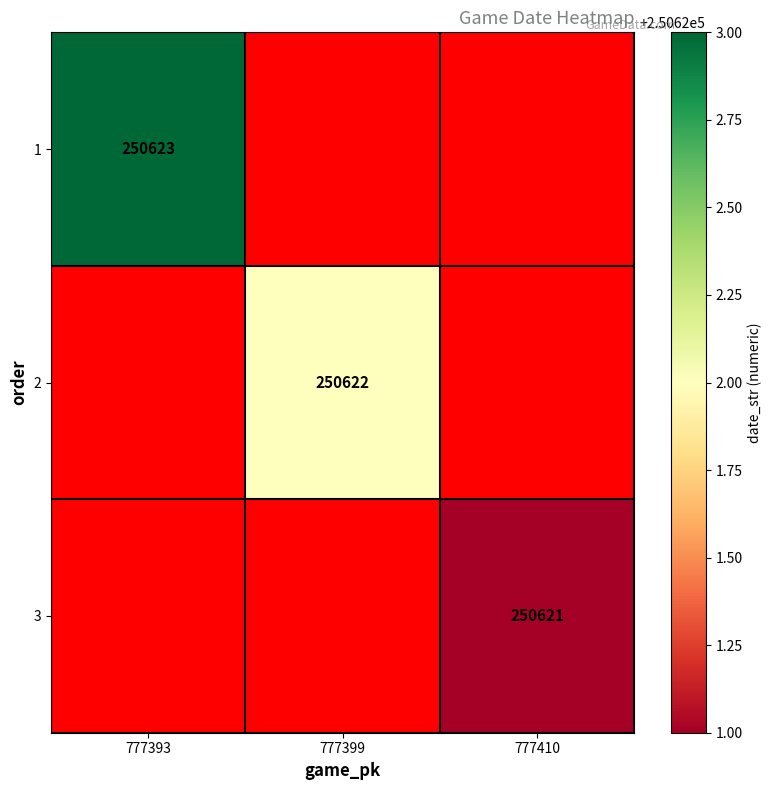

Is the value of 1 at 777410 greater than the value of 2 at 777410?

No